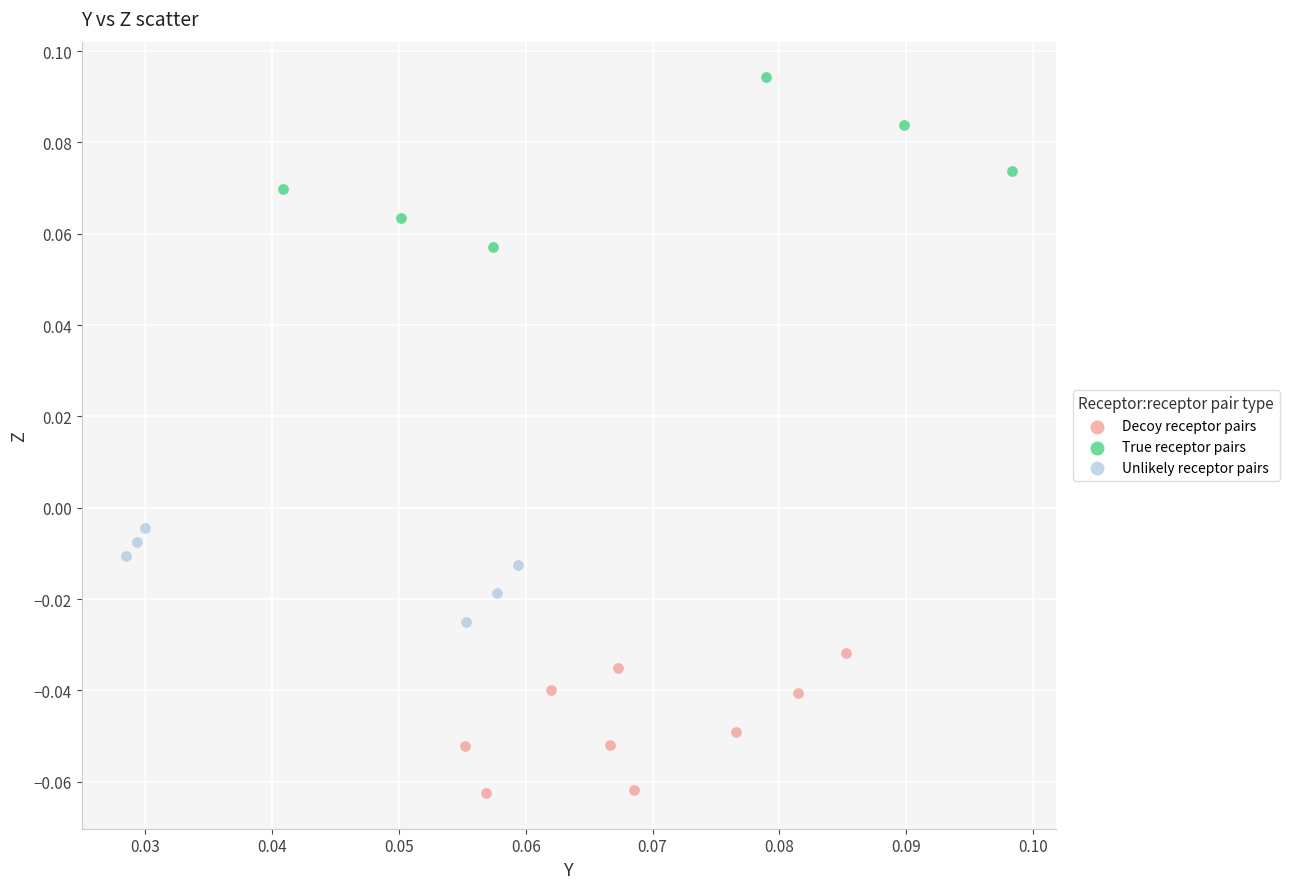

What are all the series names shown in the legend?

Decoy receptor pairs, True receptor pairs, Unlikely receptor pairs